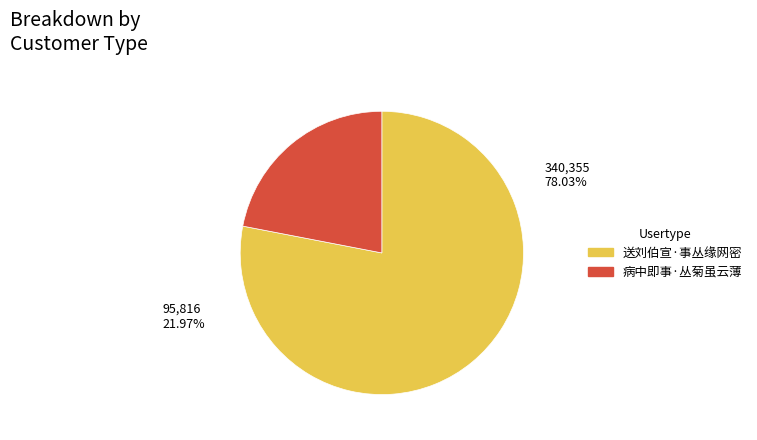

How many slices are in this pie chart?

2